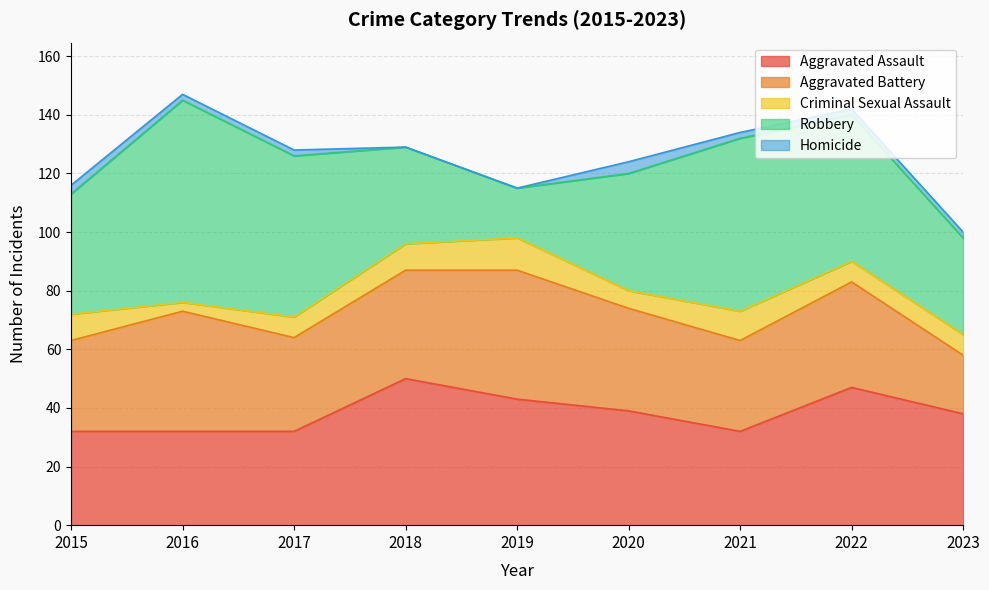

The value of Aggravated Battery at 2015 is 11. True or false?

False